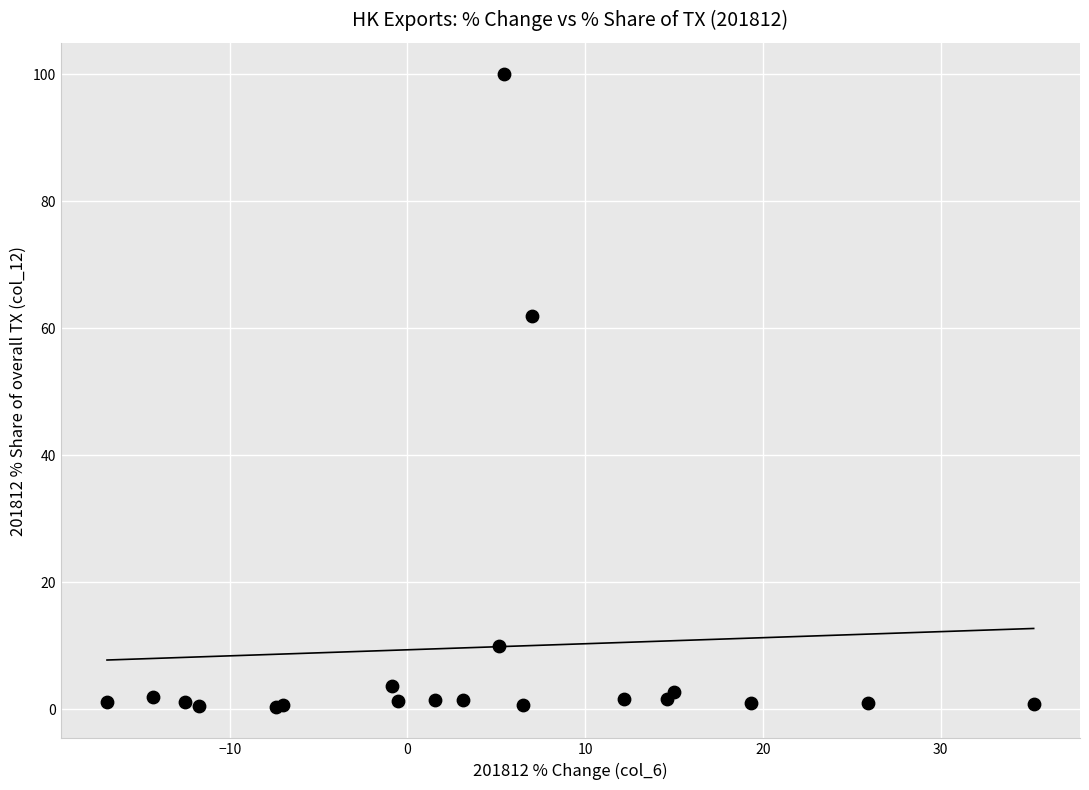

What Y value in the scatter plot is closest to 50?

61.9